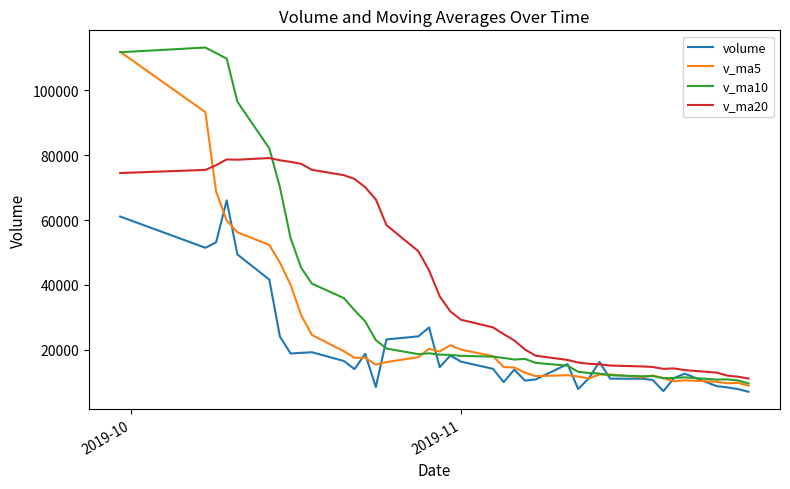

Rank the series by their average value, from highest to lowest.

v_ma20, v_ma10, v_ma5, volume